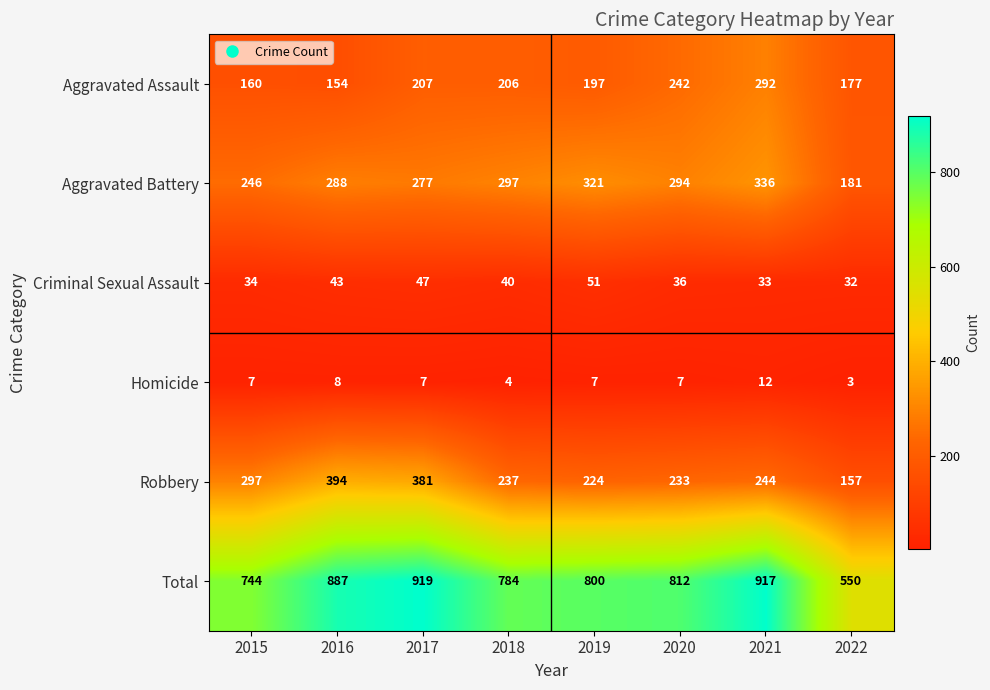

At how many categories does at least one series exceed 139?

8